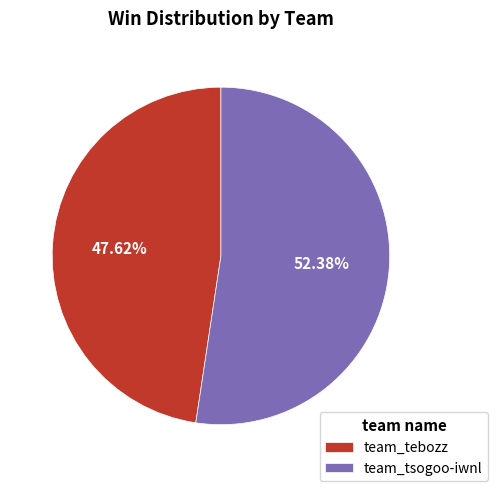

To the nearest percent, what is the combined percentage of team_tsogoo-iwnl and team_tebozz?

100%